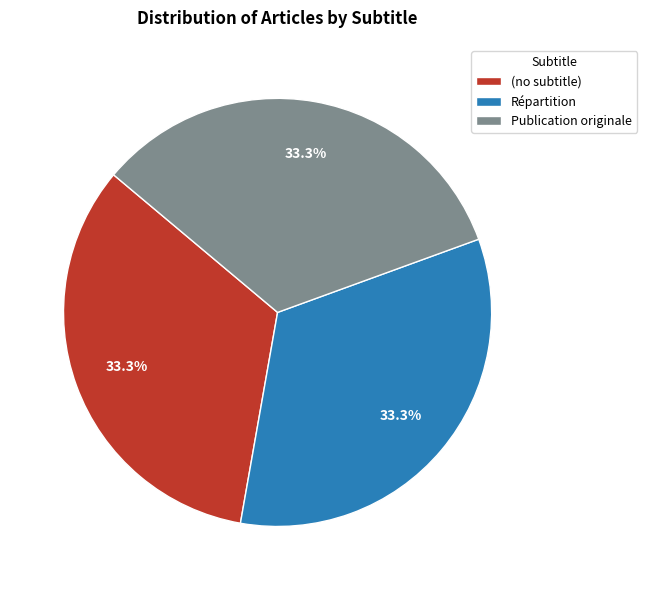

What percentage do (no subtitle) and Publication originale together represent?

66.7%